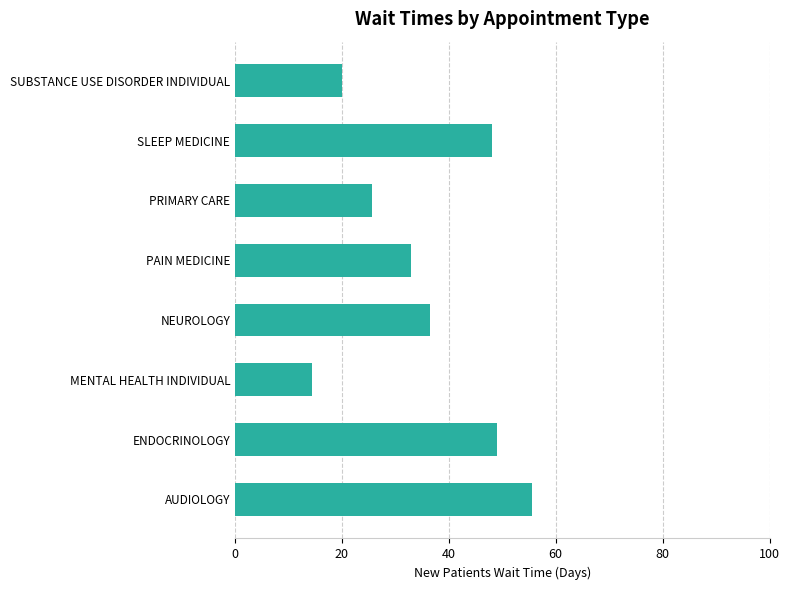

What is the change in value from NEUROLOGY to SLEEP MEDICINE?

+11.5